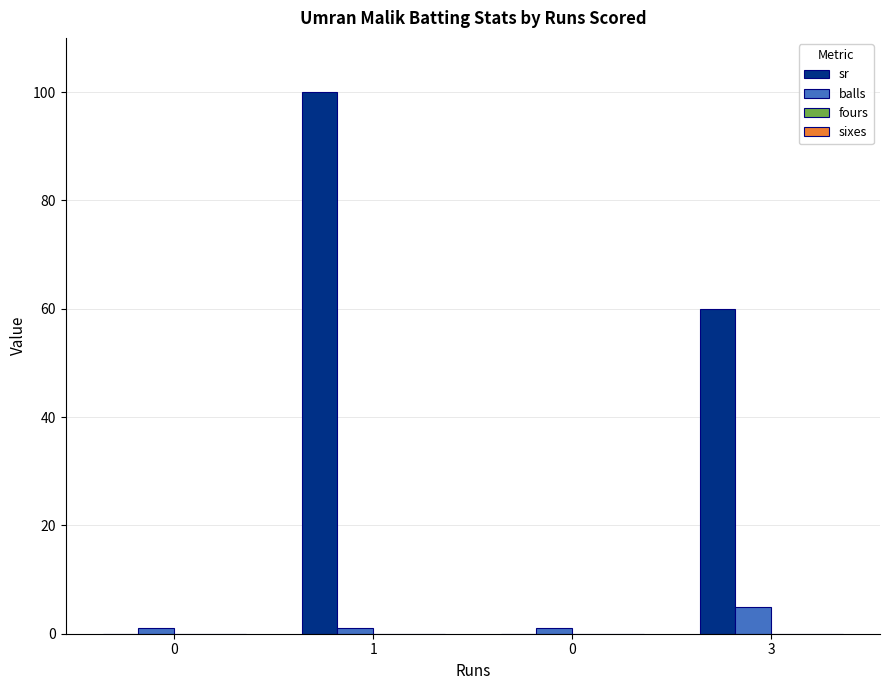

Are the bars grouped side by side (vs. stacked)?

Yes